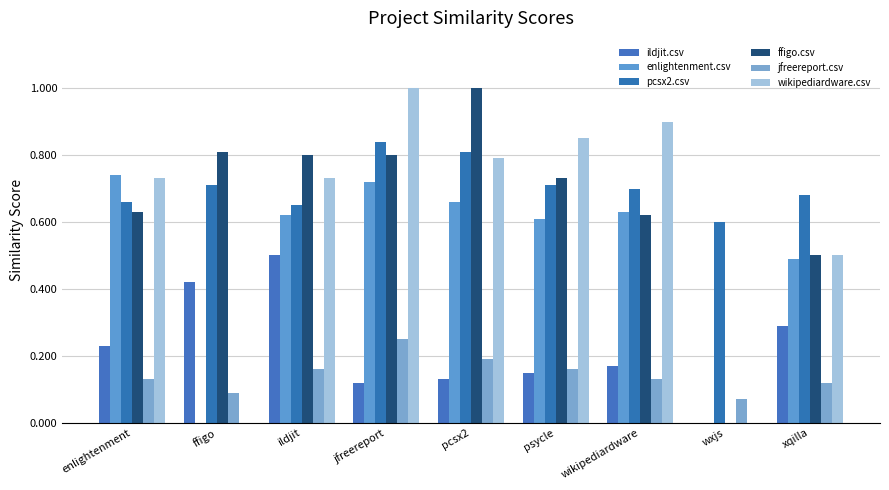

What is the label of the 8th bar from the right?

ffigo